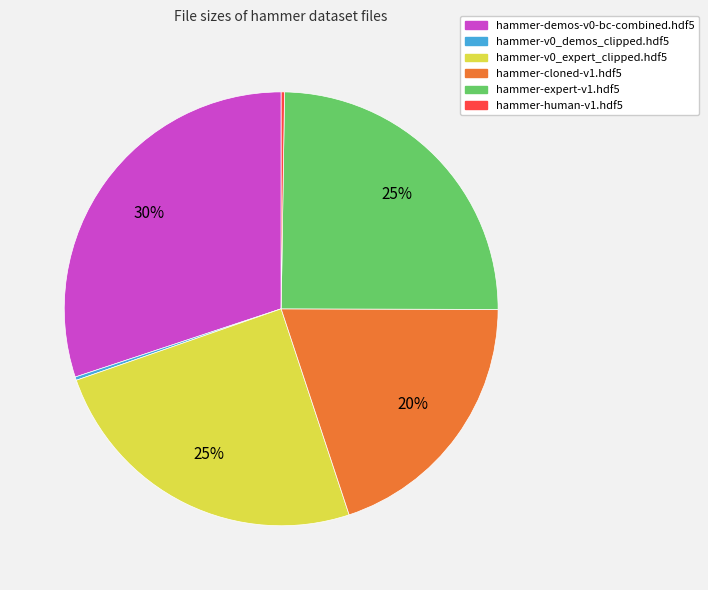

To the nearest percent, what portion does hammer-expert-v1.hdf5 represent?

25%